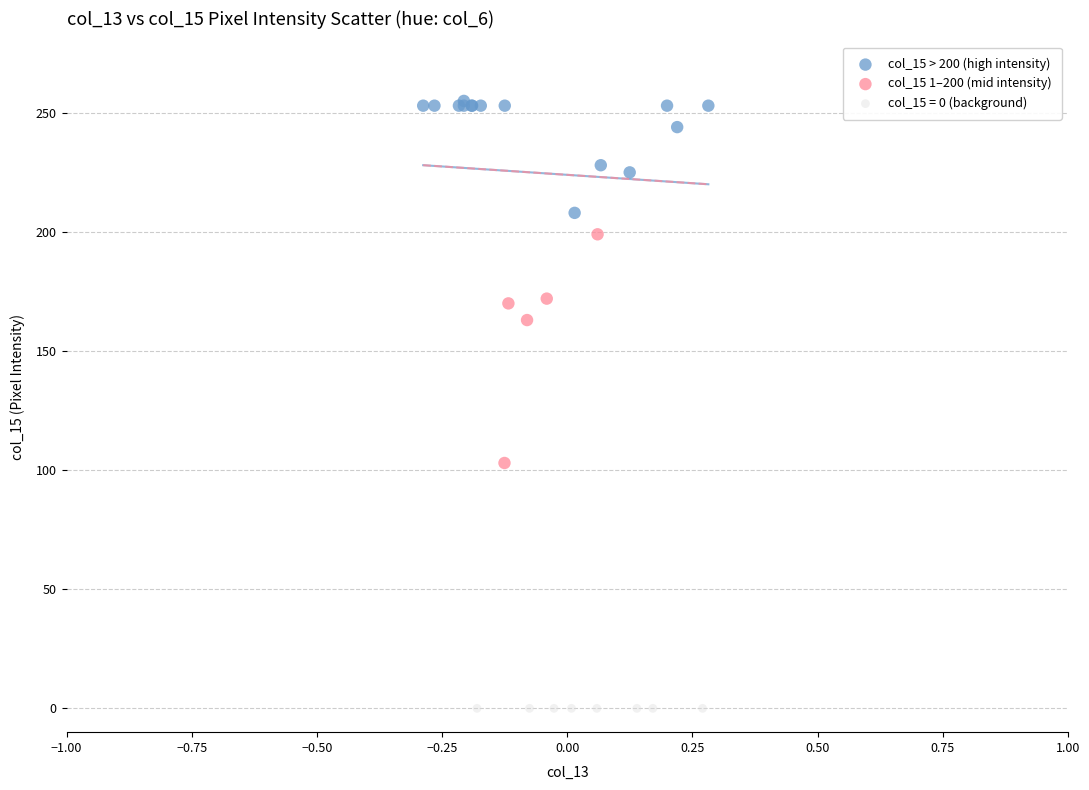

Which series contains the highest Y value?

col_15 > 200 (high intensity)